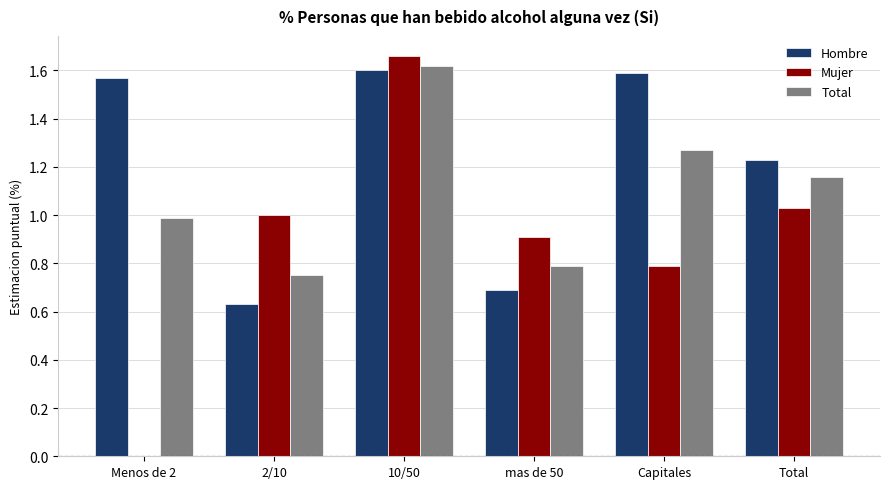

What is the sum of the Hombre values at Capitales and Total?

2.8